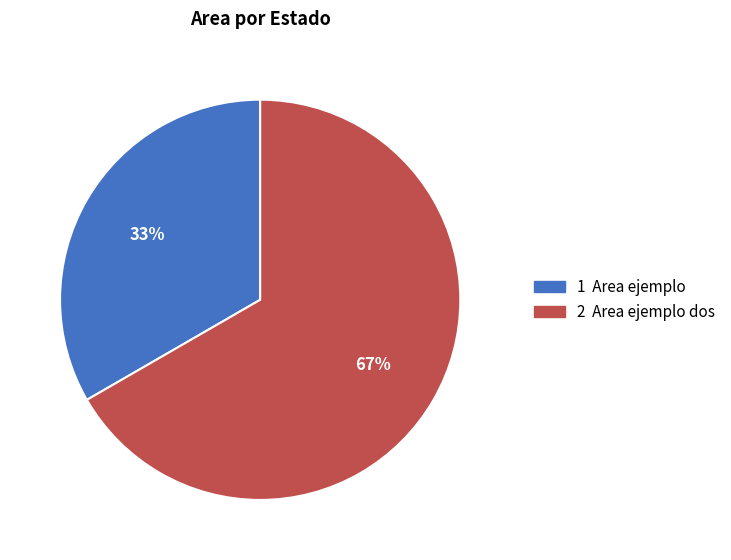

To the nearest percent, what is the average slice percentage?

50%